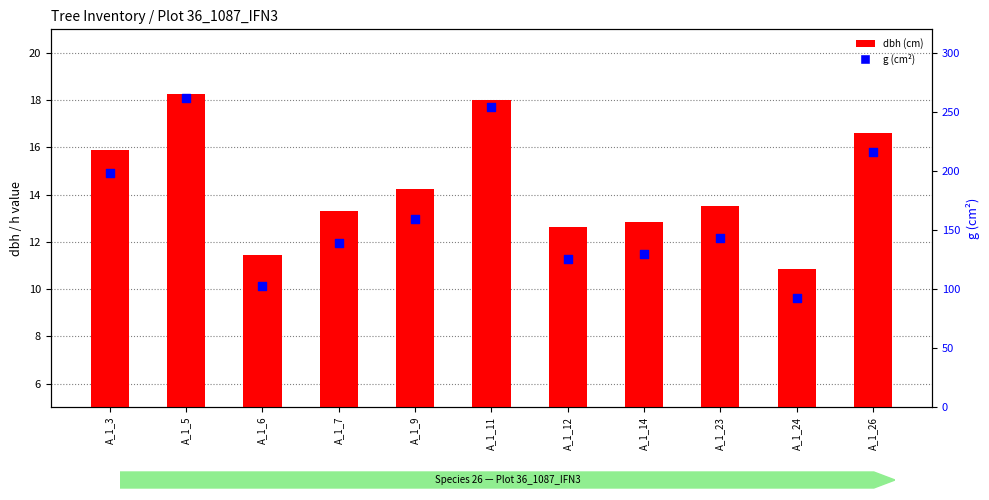

At which category is the sum across all series the highest?

A_1_5